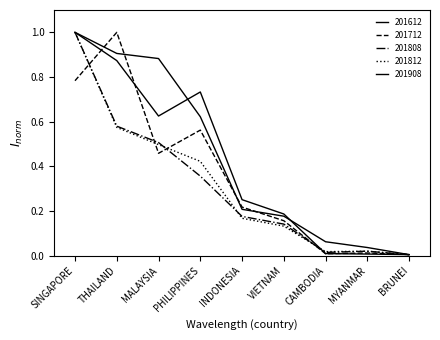

Reading left to right, list all the values displayed in this chart.

201612: SINGAPORE=1.0	THAILAND=0.9	MALAYSIA=0.6	PHILIPPINES=0.7	INDONESIA=0.3	VIETNAM=0.2	CAMBODIA=0.0	MYANMAR=0.0	BRUNEI=0.0
201712: SINGAPORE=0.8	THAILAND=1.0	MALAYSIA=0.5	PHILIPPINES=0.6	INDONESIA=0.2	VIETNAM=0.2	CAMBODIA=0.0	MYANMAR=0.0	BRUNEI=0.0
201808: SINGAPORE=1.0	THAILAND=0.6	MALAYSIA=0.5	PHILIPPINES=0.4	INDONESIA=0.2	VIETNAM=0.1	CAMBODIA=0.0	MYANMAR=0.0	BRUNEI=0.0
201812: SINGAPORE=1.0	THAILAND=0.6	MALAYSIA=0.5	PHILIPPINES=0.4	INDONESIA=0.2	VIETNAM=0.1	CAMBODIA=0.0	MYANMAR=0.0	BRUNEI=0.0
201908: SINGAPORE=1.0	THAILAND=0.9	MALAYSIA=0.9	PHILIPPINES=0.6	INDONESIA=0.2	VIETNAM=0.2	CAMBODIA=0.1	MYANMAR=0.0	BRUNEI=0.0